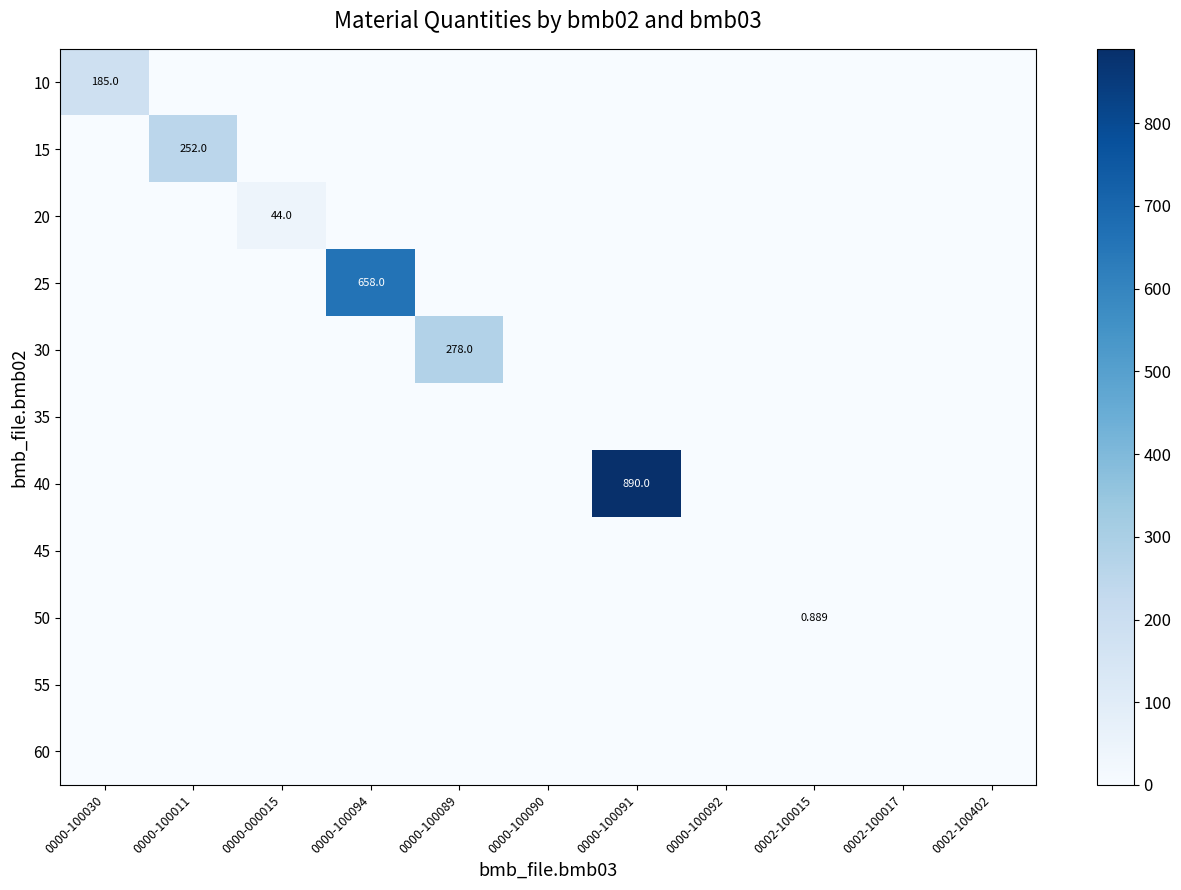

Where is 40 nearest to the value 445?

0000-100030